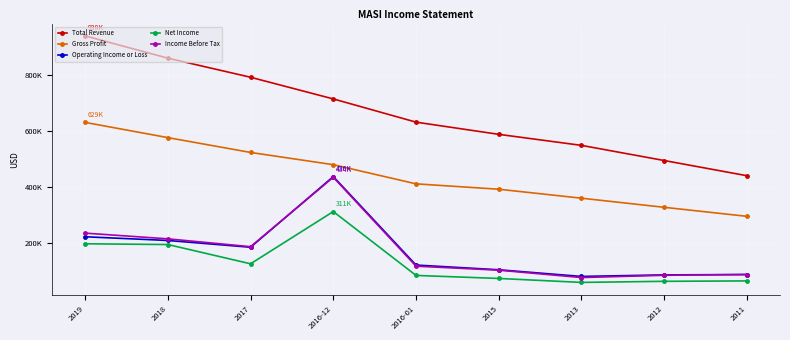

Which category has the lowest value in the Gross Profit series?

2011